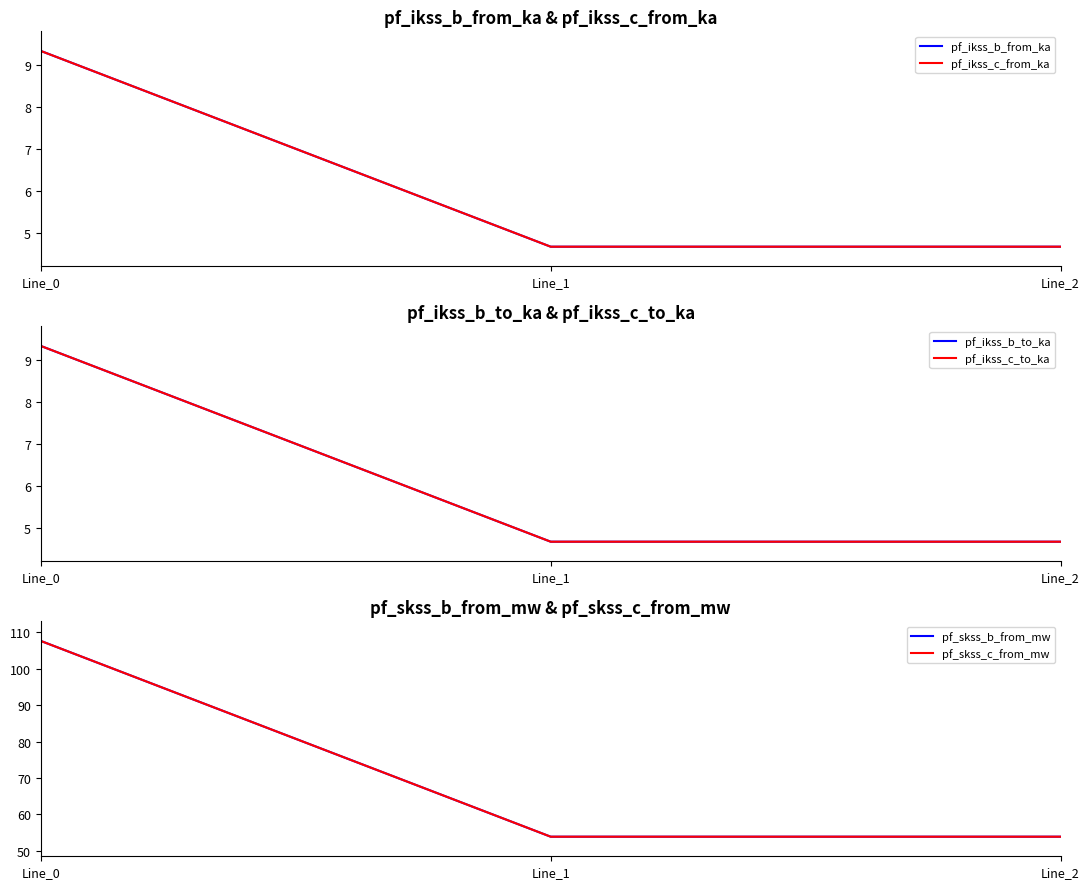

What is the value of the pf_skss_c_from_mw point at the 2nd from the left?

53.8